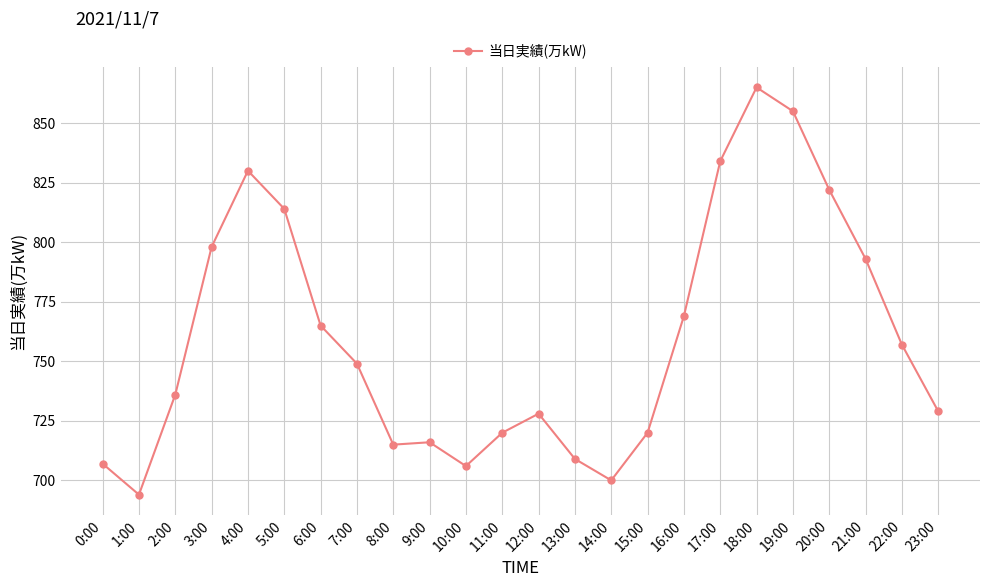

What is the difference between the values at 23:00 and 0:00?

22